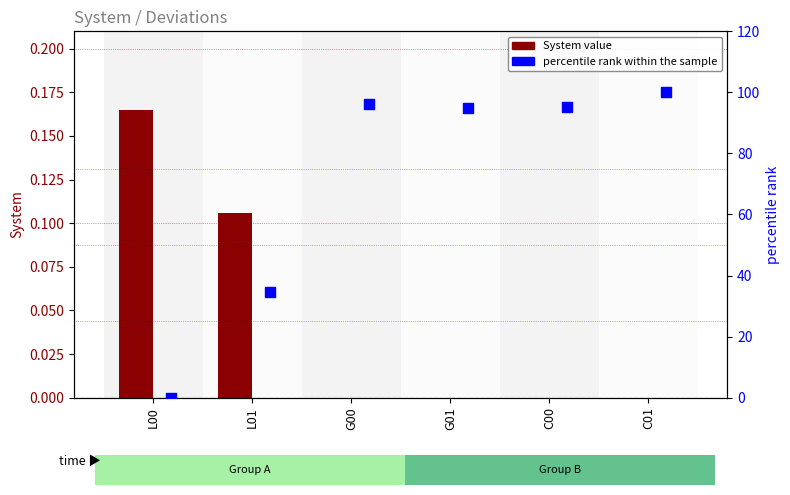

At which category is the sum across all series the highest?

C01